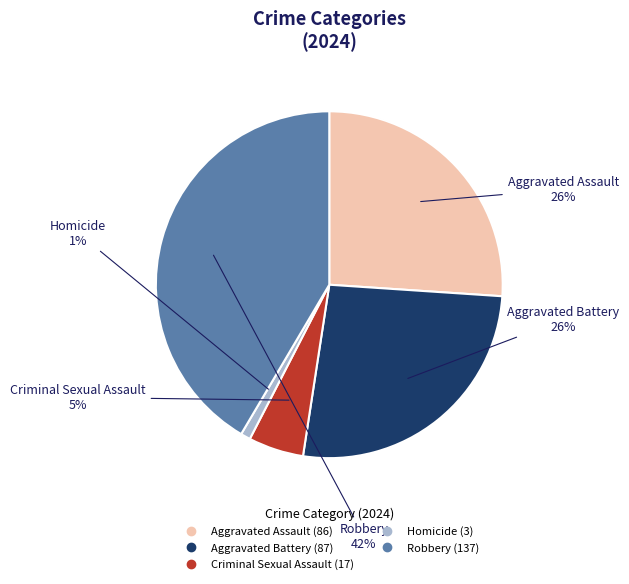

Which slice is the largest?

Robbery